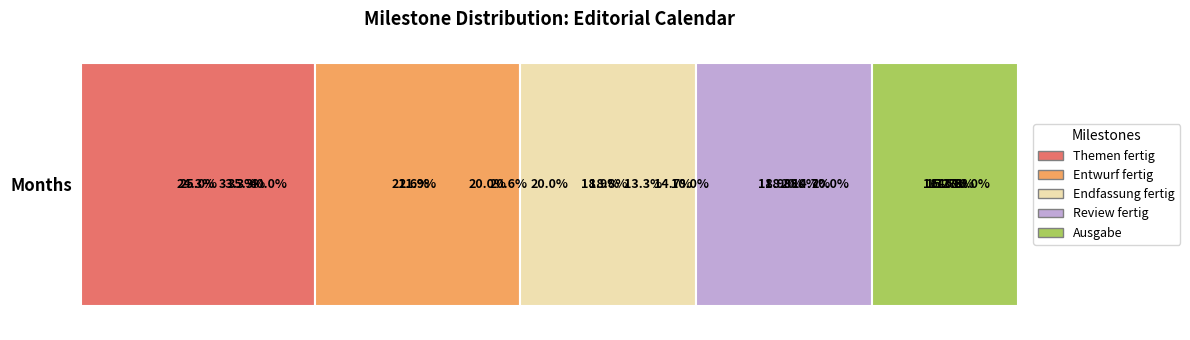

Reading left to right, what are all the values shown in this chart?

Themen fertig: Oktober=5	November=9	Dezember=12	Januar=4	Februar=8	5=11
Entwurf fertig: Oktober=3	November=8	Dezember=7	Januar=2	Februar=7	5=6
Endfassung fertig: Oktober=2	November=7	Dezember=5	Januar=1	Februar=6	5=4
Review fertig: Oktober=3	November=7	Dezember=5	Januar=2	Februar=6	5=4
Ausgabe: Oktober=2	November=6	Dezember=5	Januar=1	Februar=5	5=4